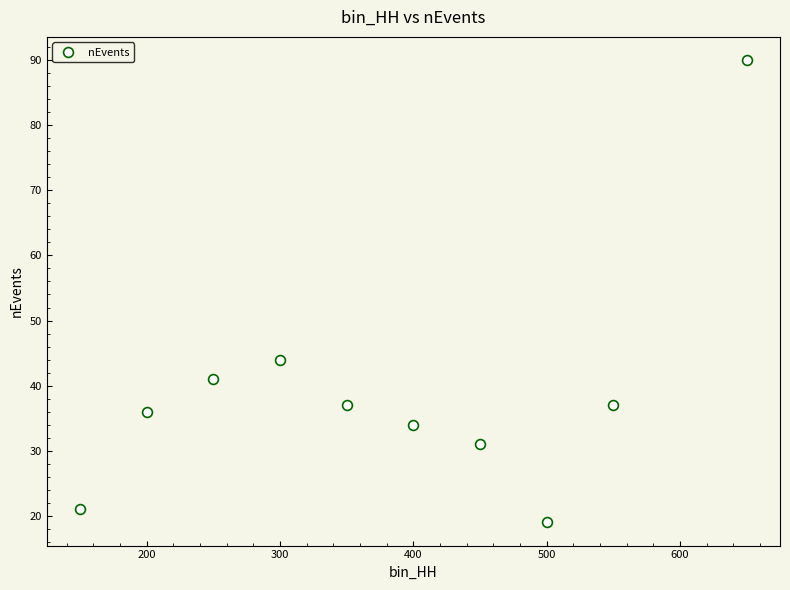

What Y value in the scatter plot is closest to 54?

44